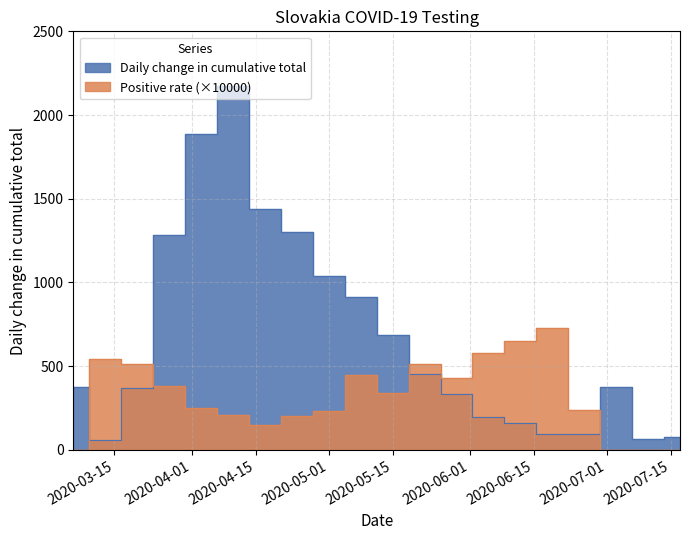

What is the label of the 5th point from the right?

2020-06-19